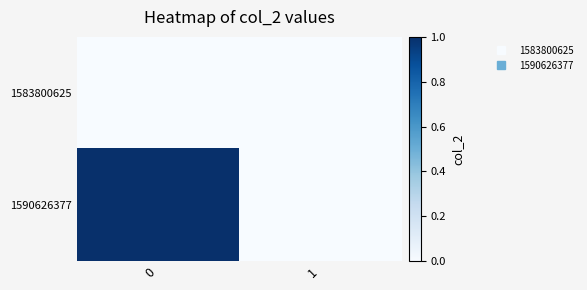

At how many categories does at least one series exceed 0?

1